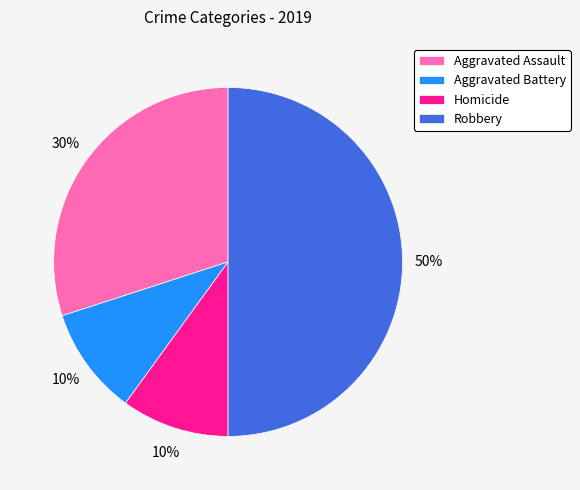

To the nearest percent, what is the average slice percentage?

25%